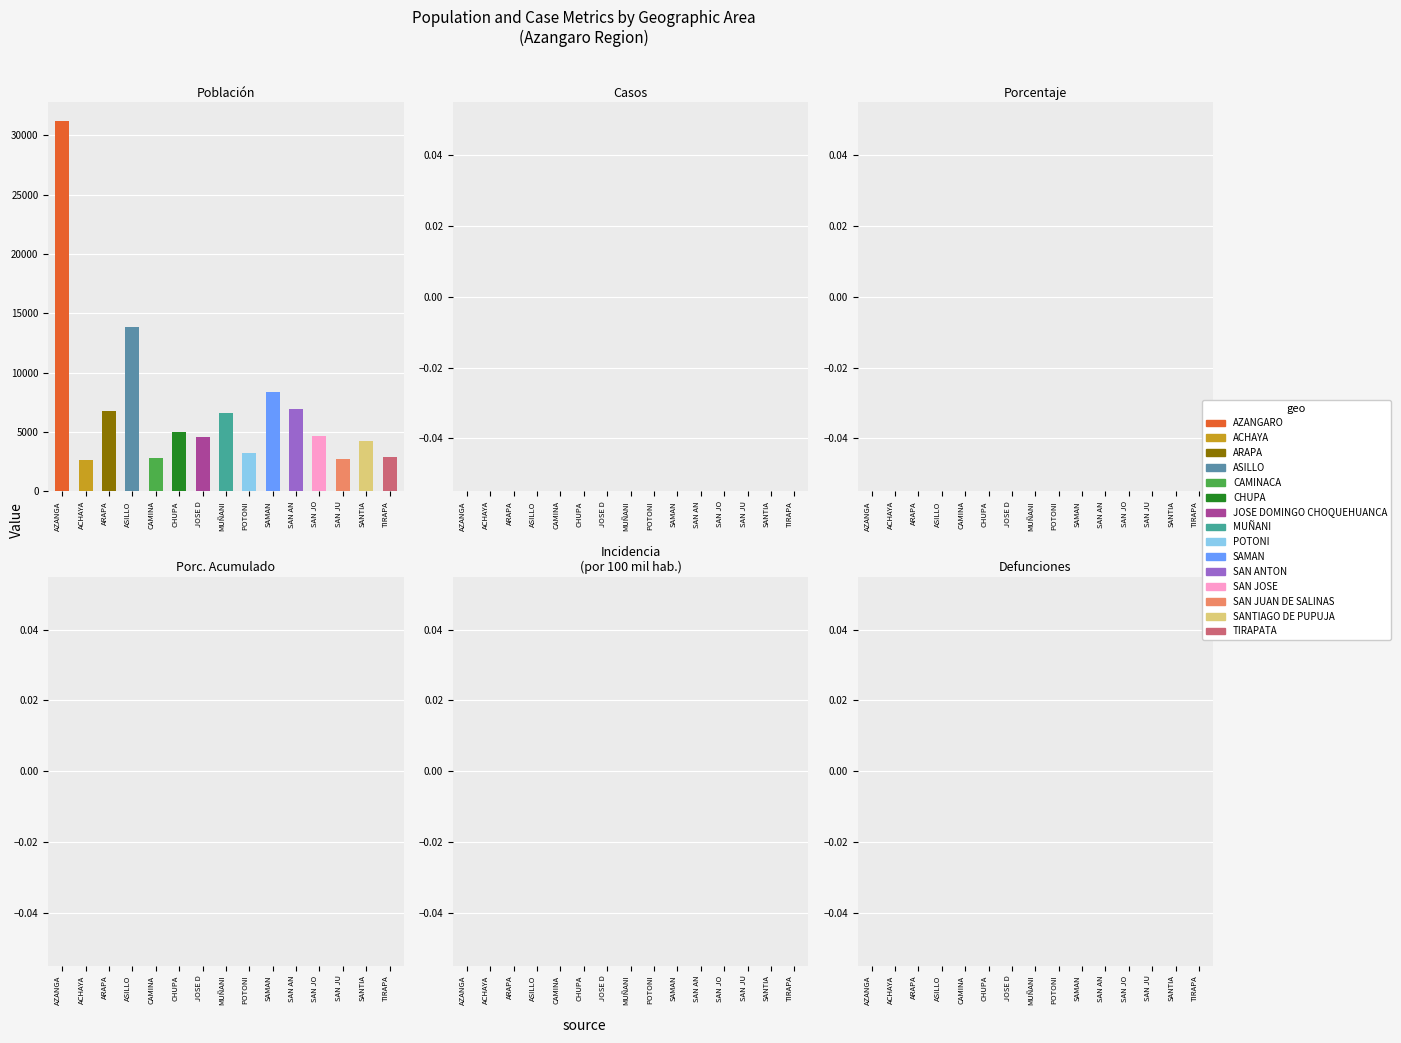

The value of poblacion at CHUPA is 7477. True or false?

False